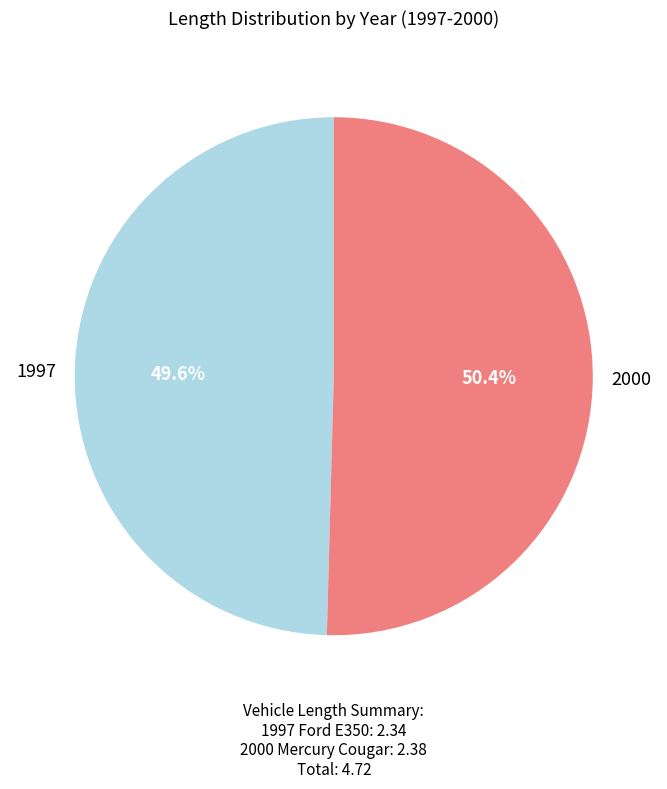

What portion of the pie excludes 2000?

49.6%